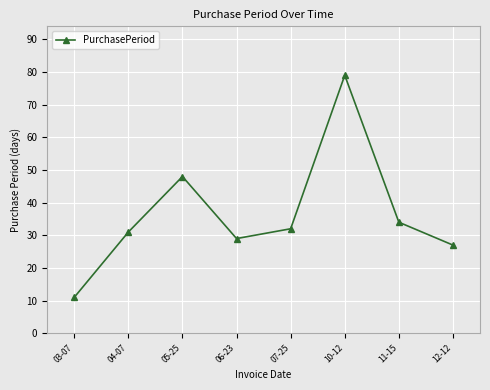

Which category has the lowest value across all series?

03-07